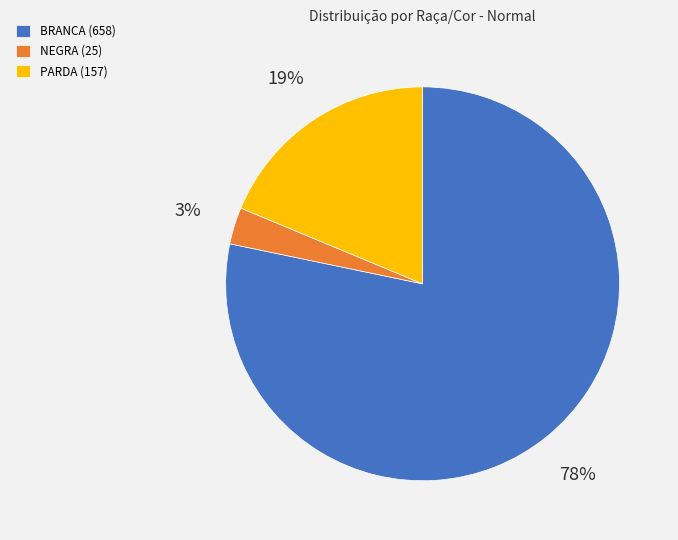

How many slices are in this pie chart?

3